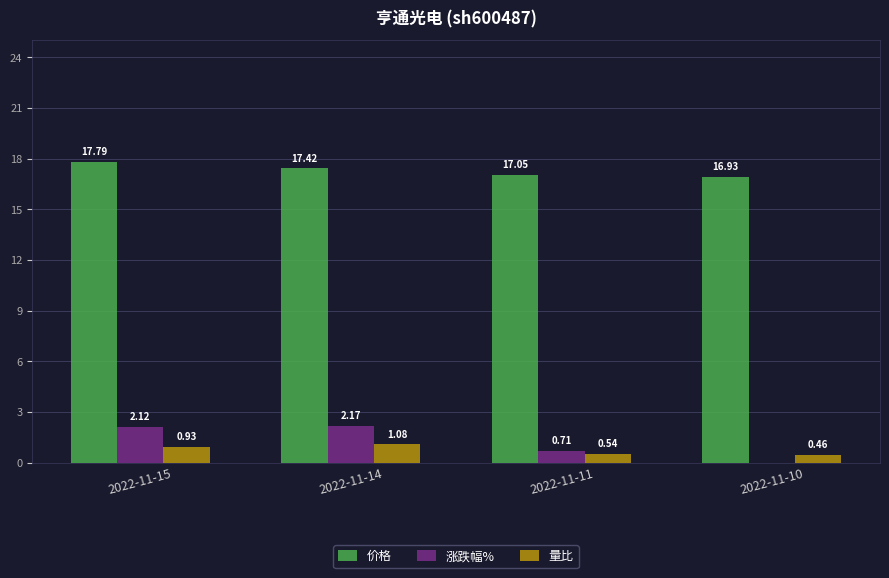

Is the value of 量比 at 2022-11-11 greater than the value of 涨跌幅% at 2022-11-10?

Yes